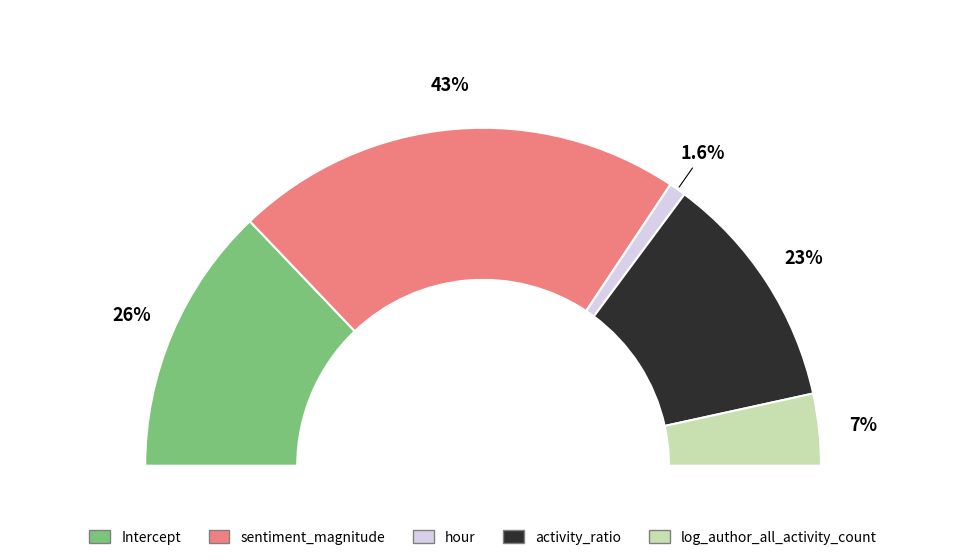

Is there any slice that represents more than half of the pie?

No